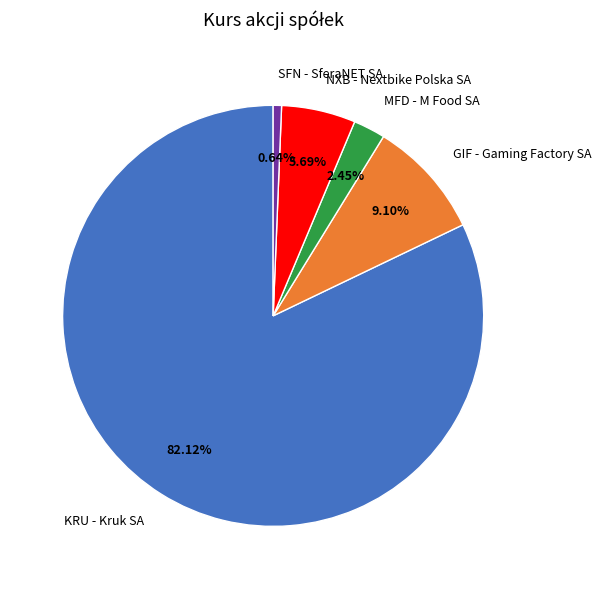

Which category has the biggest portion of the pie?

KRU - Kruk SA